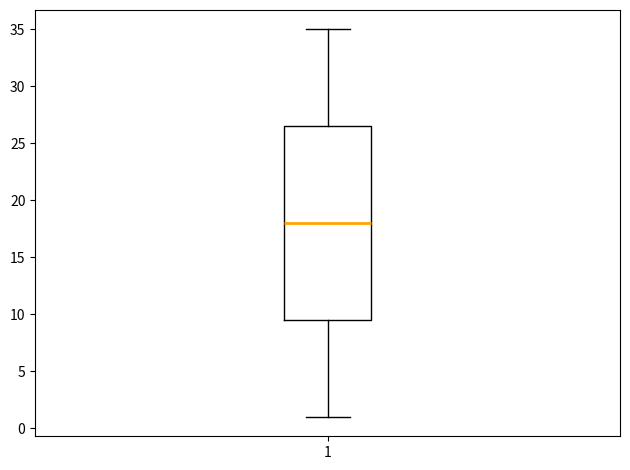

Transcribe this box plot: give where the median line is, the range the box spans, and where the two whiskers end, as read against the y-axis. The values are not printed on the chart, so give them approximately, as read against the axis.

median 18.0, box 9.5 to 26.5, whiskers 1.0 to 35.0